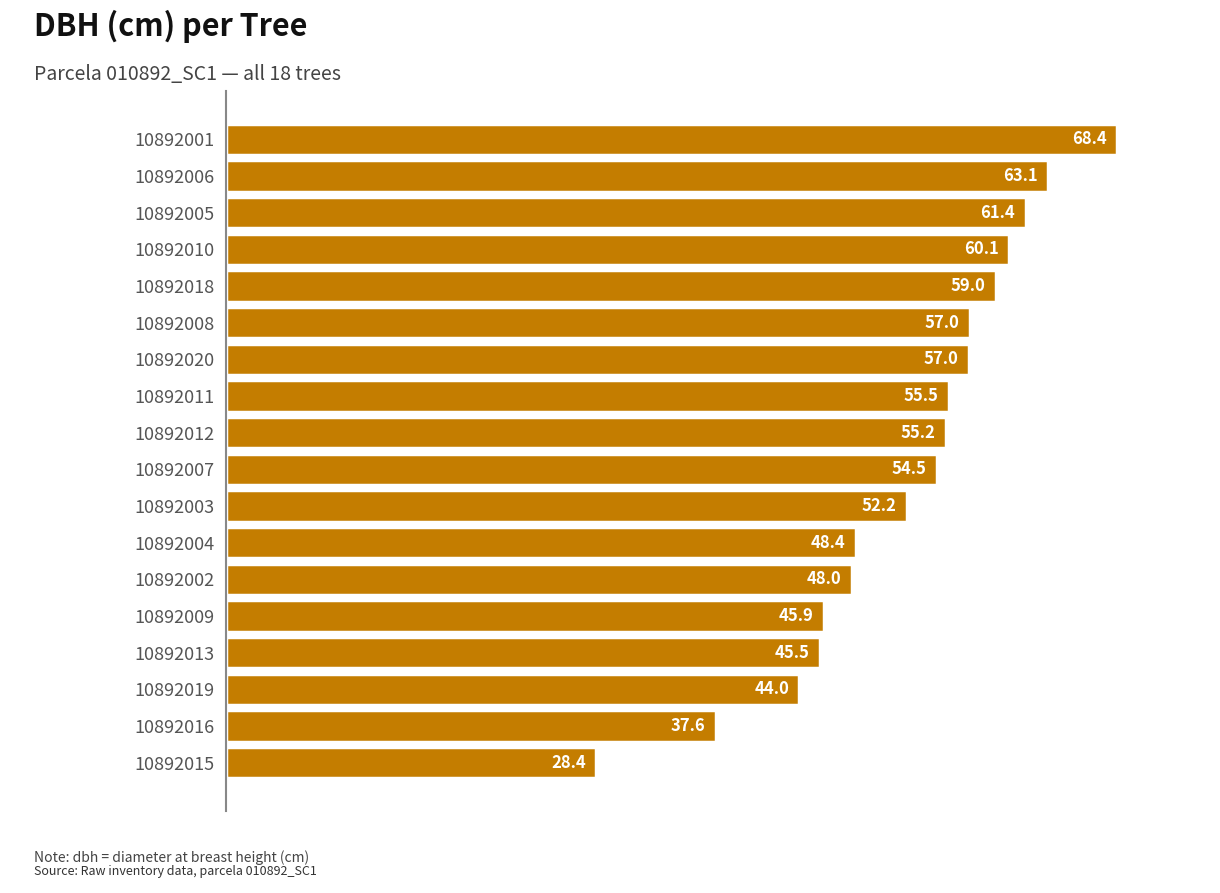

What is the label of the 16th bar from the bottom?

10892005